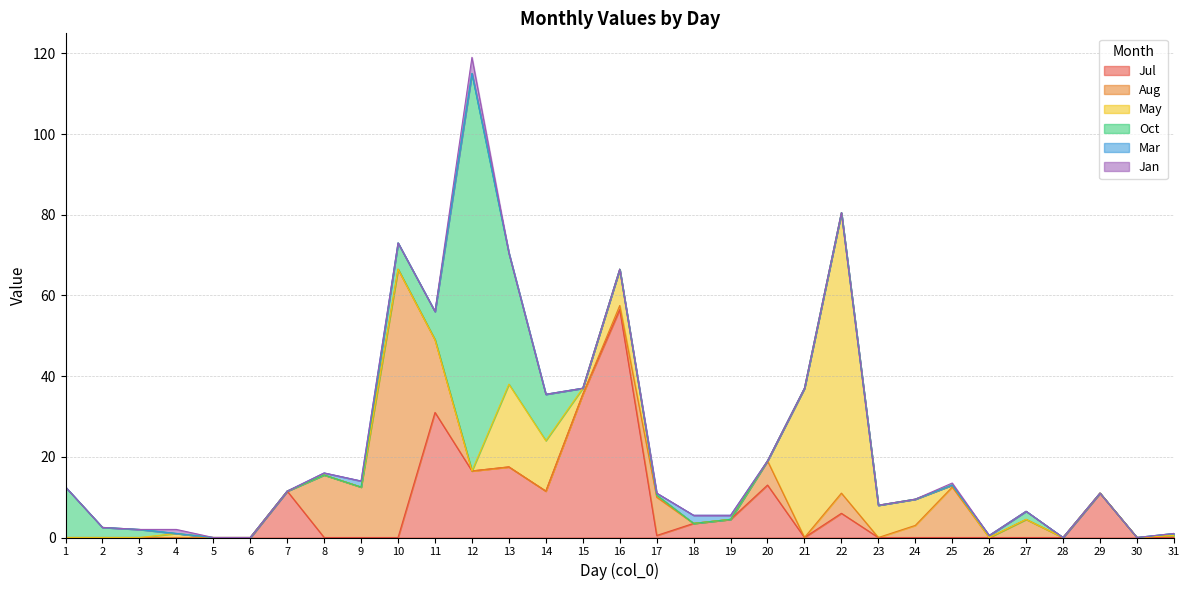

What is the total value across all series at 31?

1.0